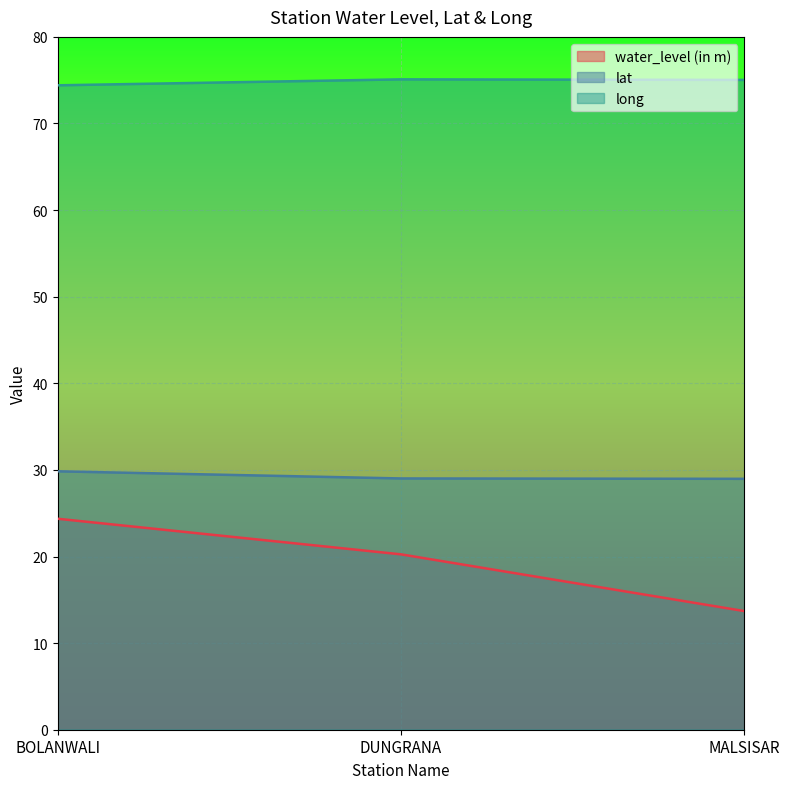

Which series has the largest total across all categories?

long